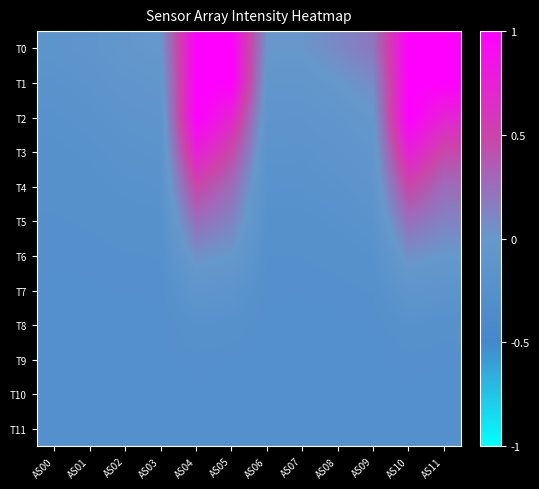

What is the smallest value displayed?

-0.3